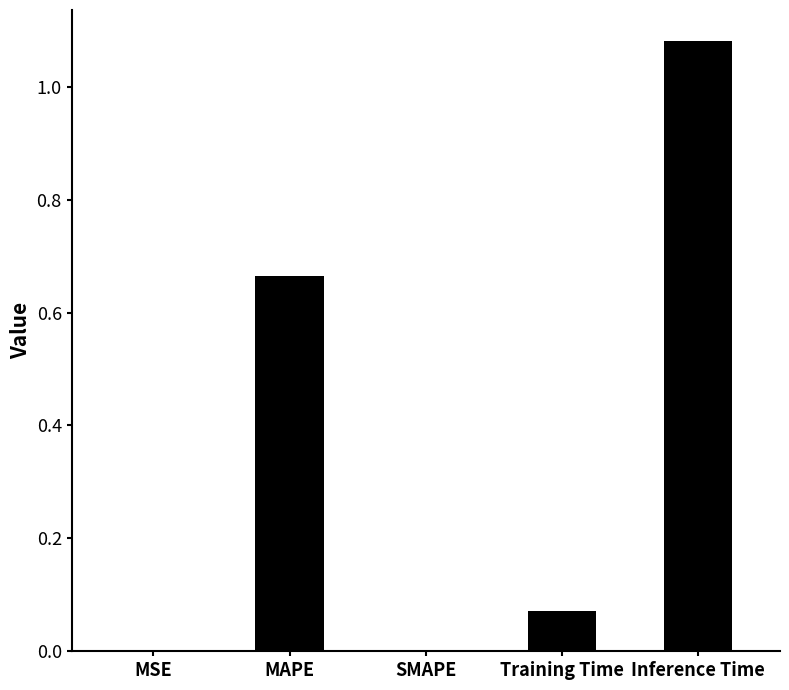

What is the sum of all values?

1.8